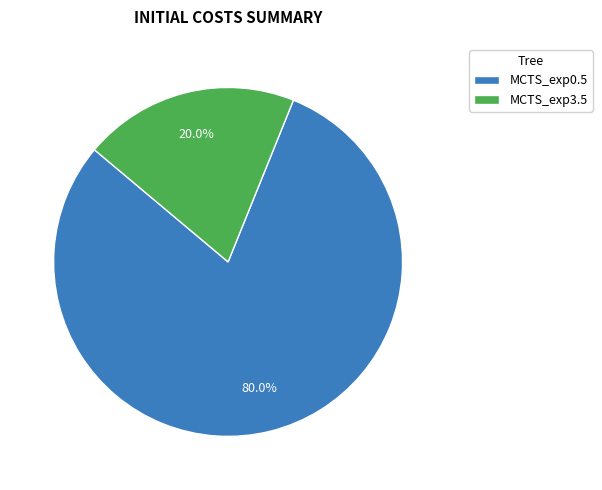

To the nearest percent, what is the difference between the largest and smallest slice percentages?

60%